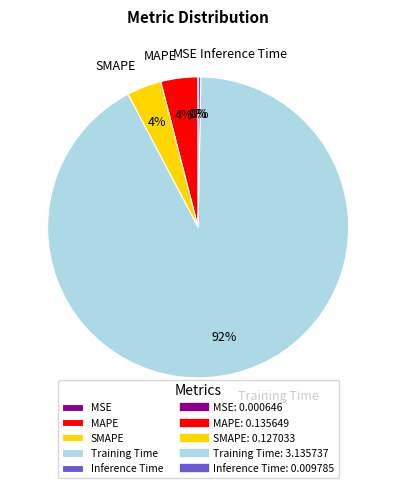

Does Training Time represent more than half of the total?

Yes